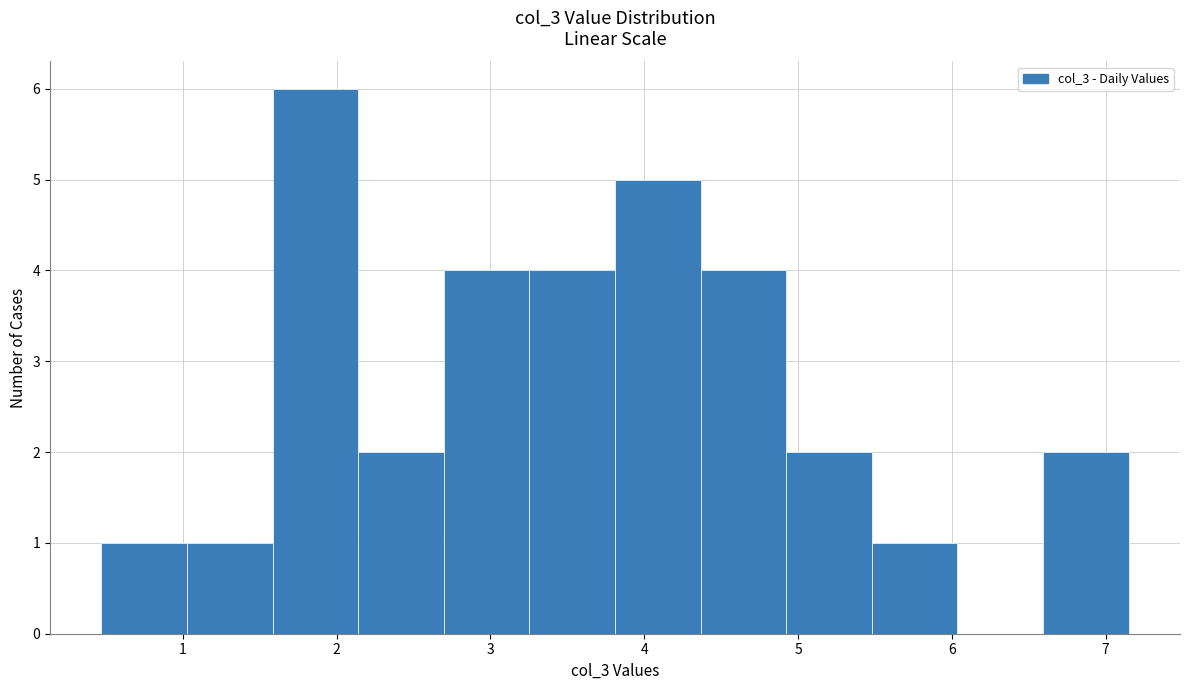

How tall is the bar that spans 3.3 to 3.8 on the x-axis? Neither the bar edges nor the heights are printed on the chart, so give them approximately, as read against the axes.

4